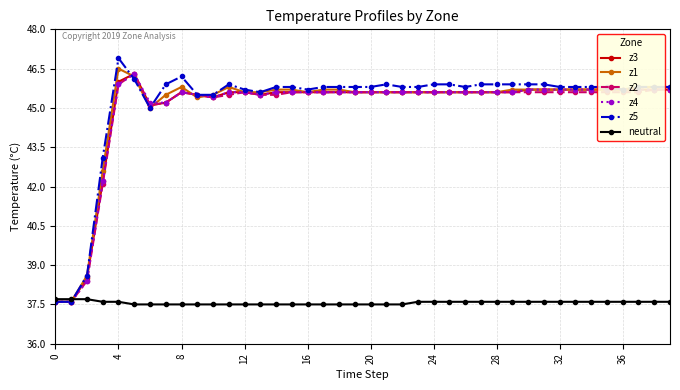

What is the greatest value displayed?

46.9